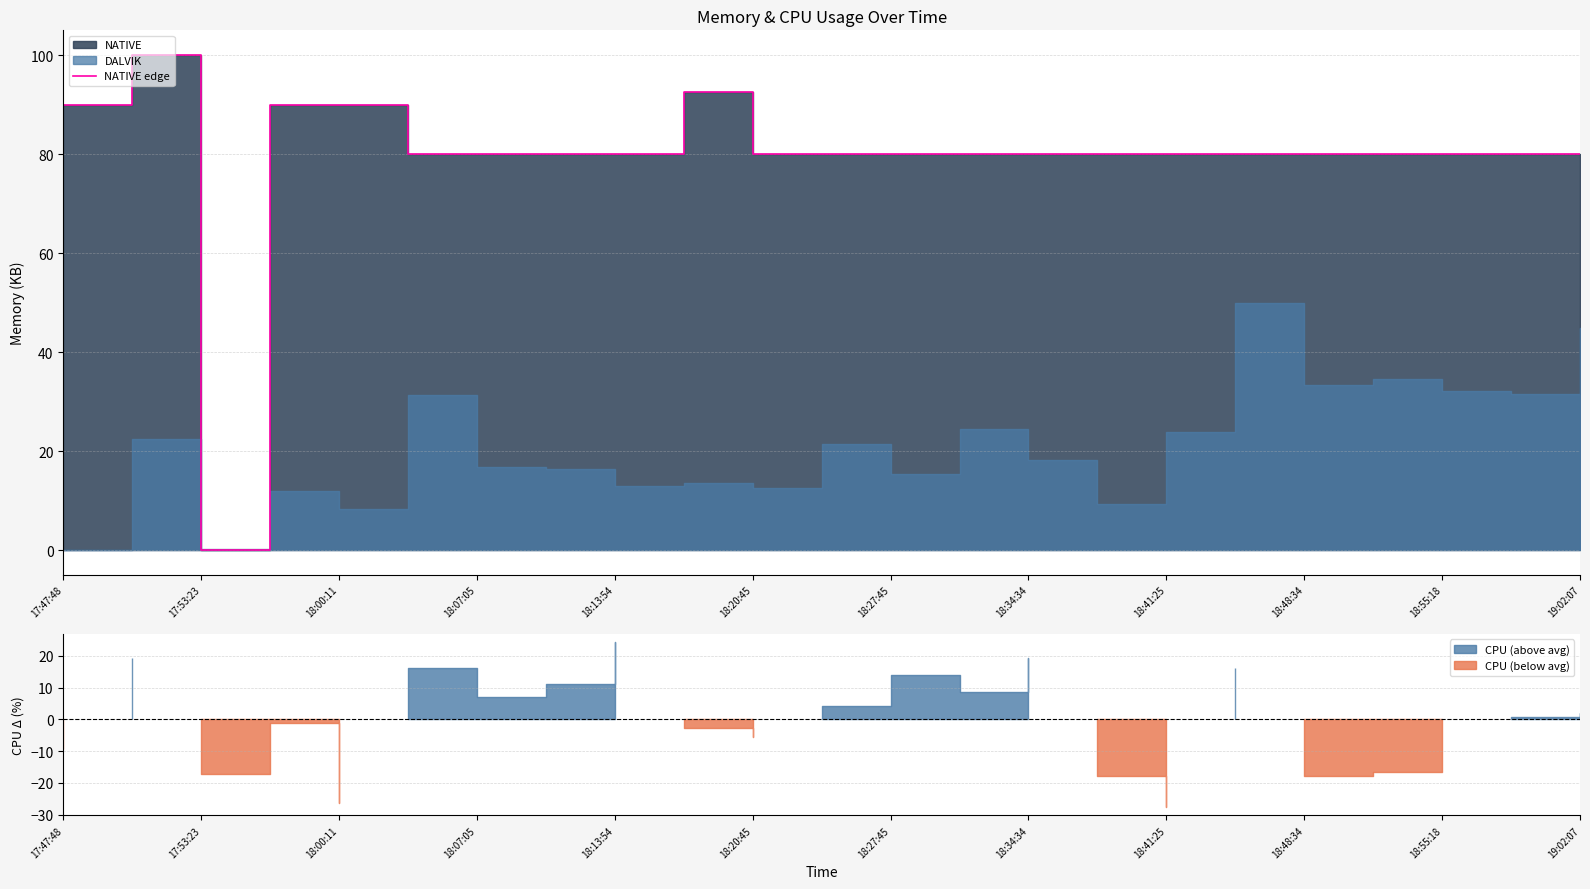

Reading left to right, what are all the values shown in this chart?

90.0	100.0	0.0	90.0	90.0	80.0	80.0	80.0	80.0	92.5	80.0	80.0	80.0	80.0	80.0	80.0	80.0	80.0	80.0	80.0	80.0	80.0	80.0